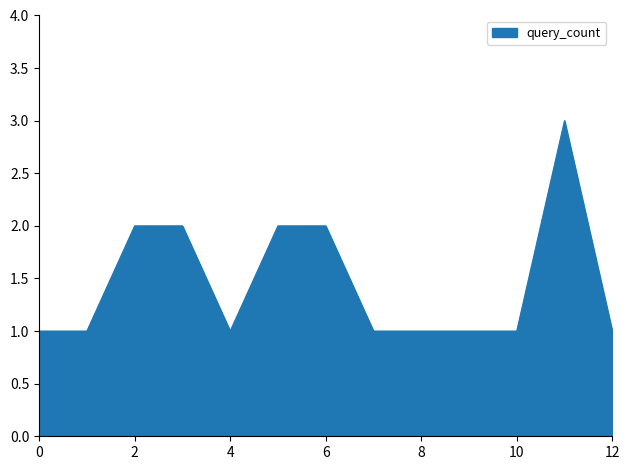

What is the sum of all values?

19